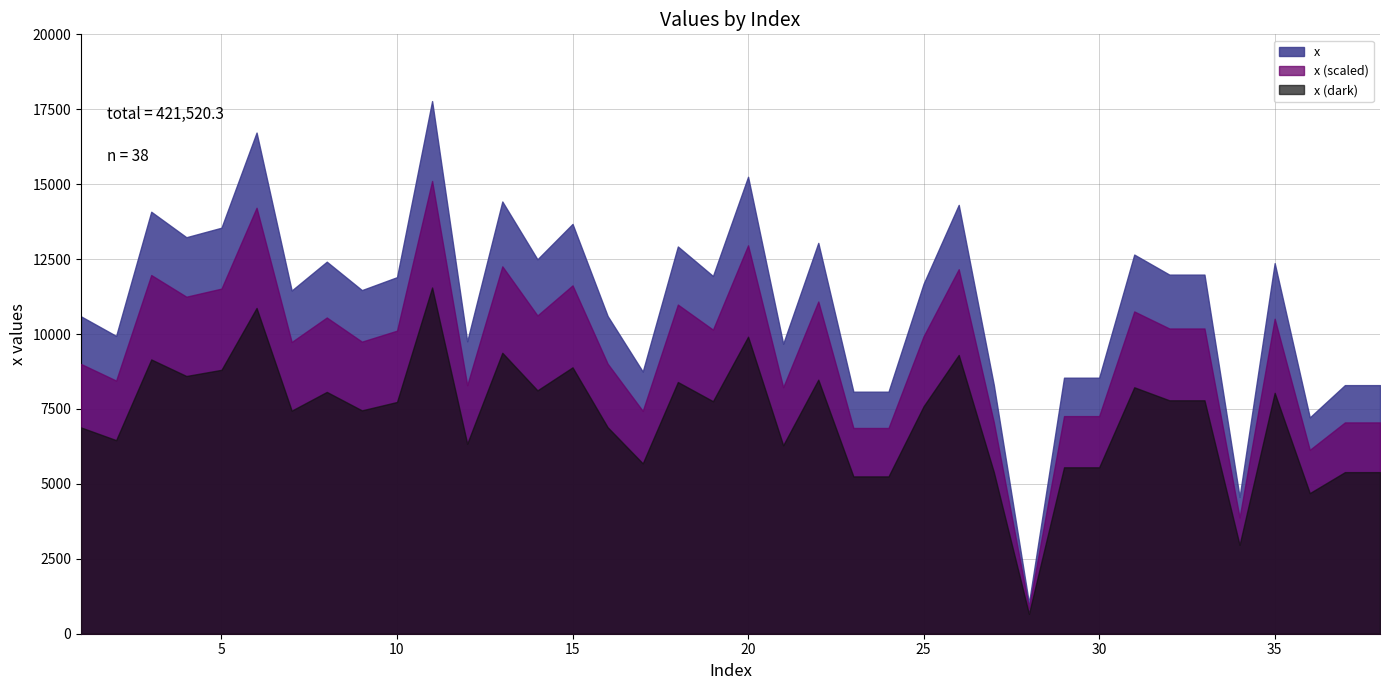

Rank the categories by value from lowest to highest.

28, 34, 36, 23, 24, 37, 38, 27, 29, 30, 17, 21, 12, 2, 1, 16, 7, 9, 25, 10, 19, 32, 33, 35, 8, 14, 31, 18, 22, 4, 5, 15, 3, 26, 13, 20, 6, 11